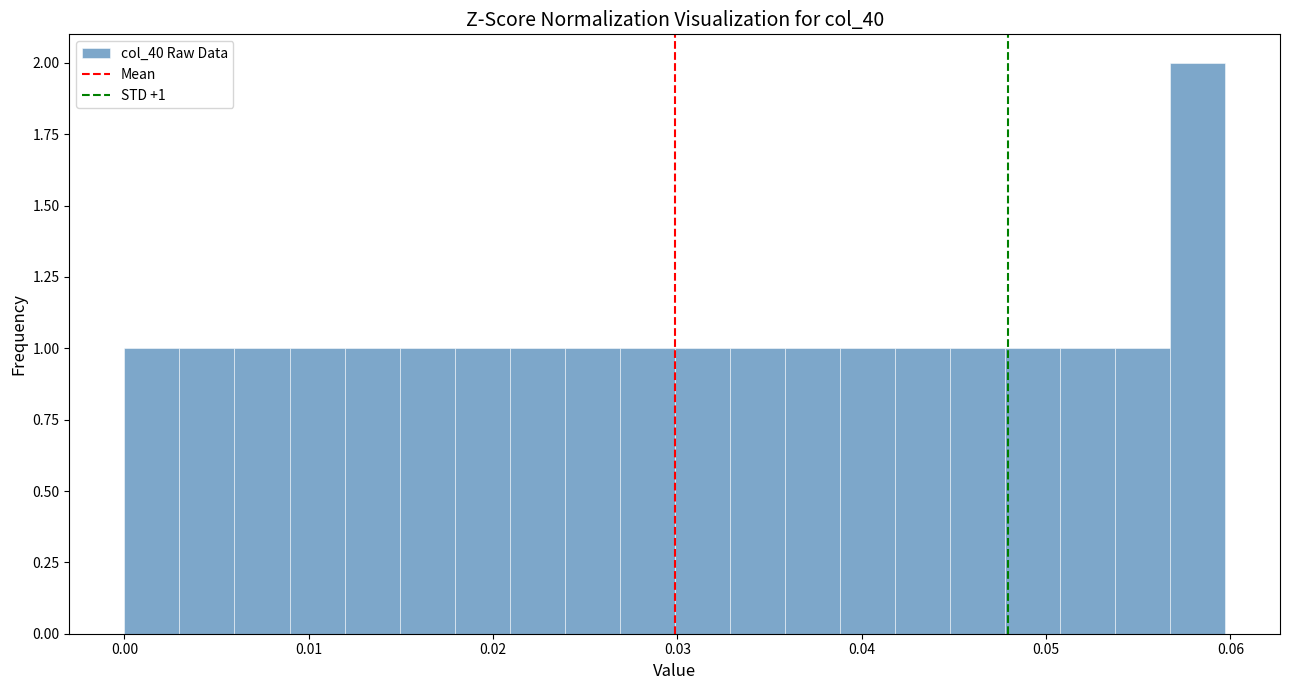

Read against the x-axis, roughly where is the centre of the tallest bar?

0.058